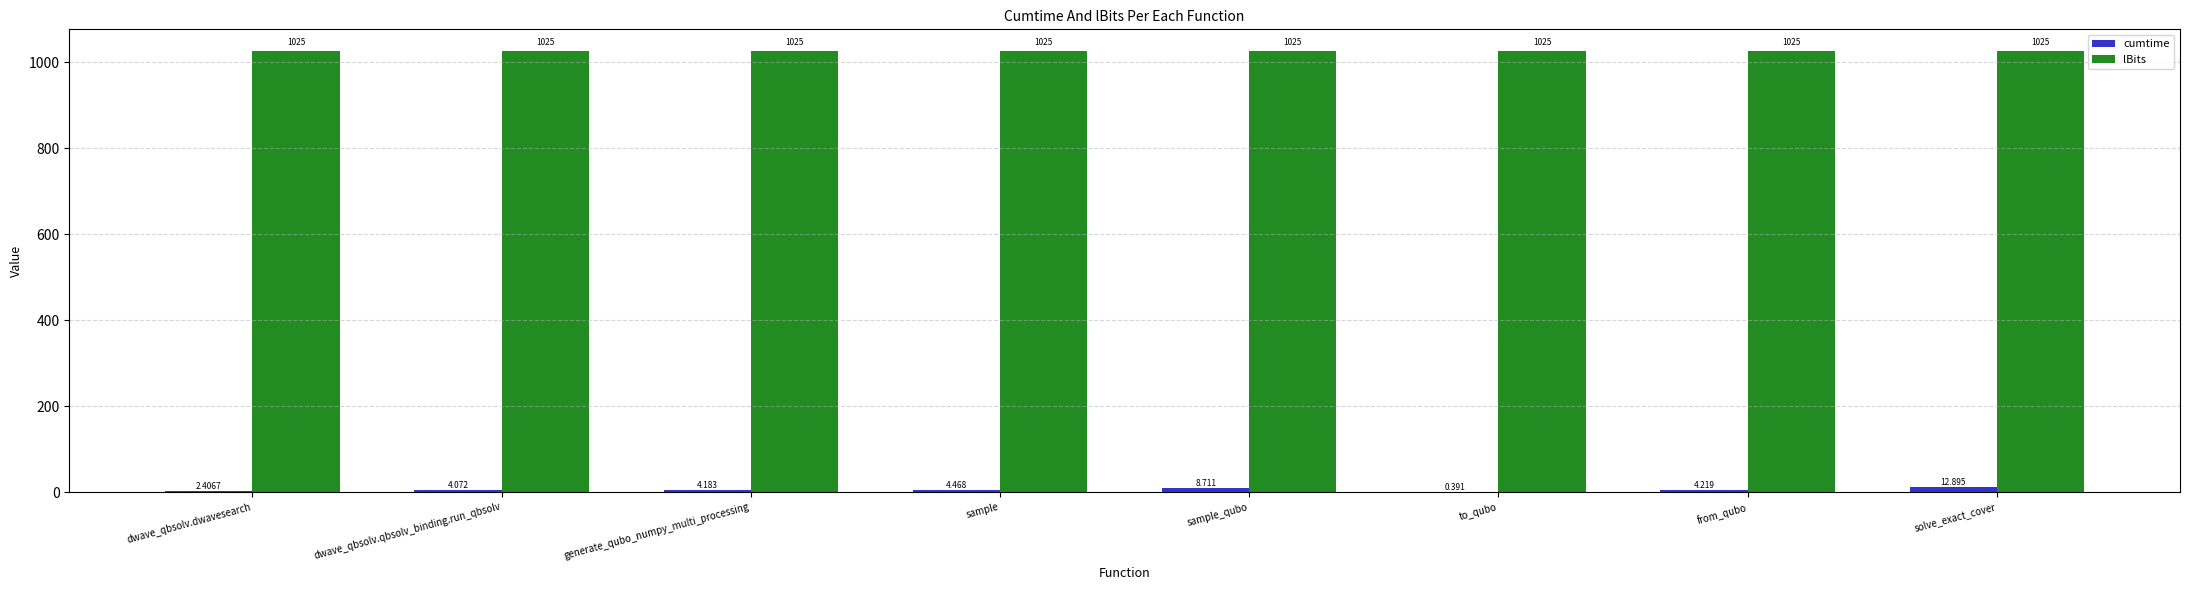

Between dwave_qbsolv.qbsolv_binding.run_qbsolv and sample_qubo, which series saw the biggest shift?

cumtime